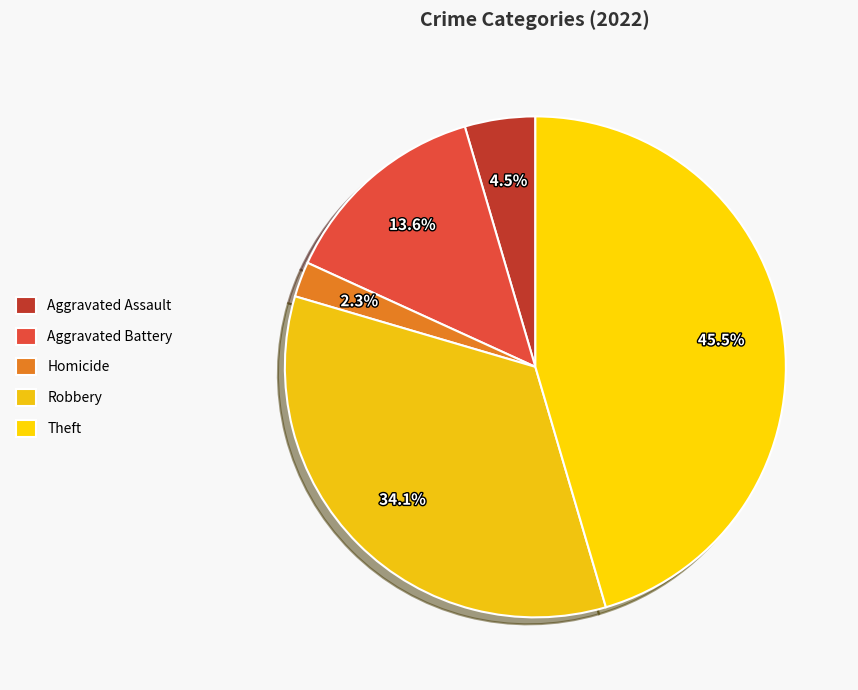

What percentage is the Aggravated Assault slice, to the nearest percent?

5%